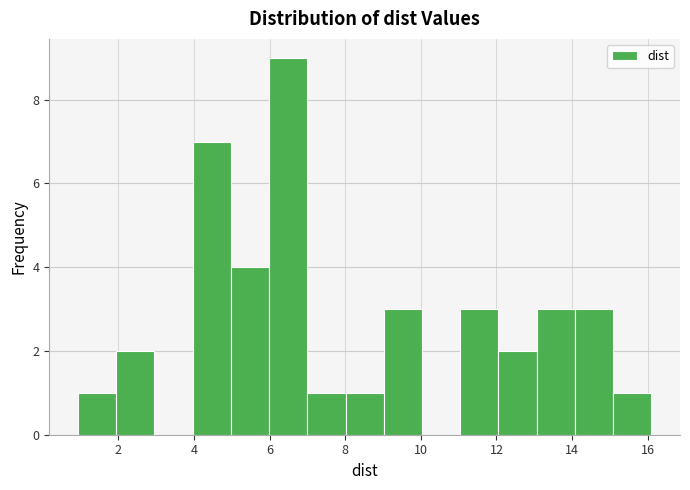

Over which range of the x-axis is the bar tallest?

6 to 7